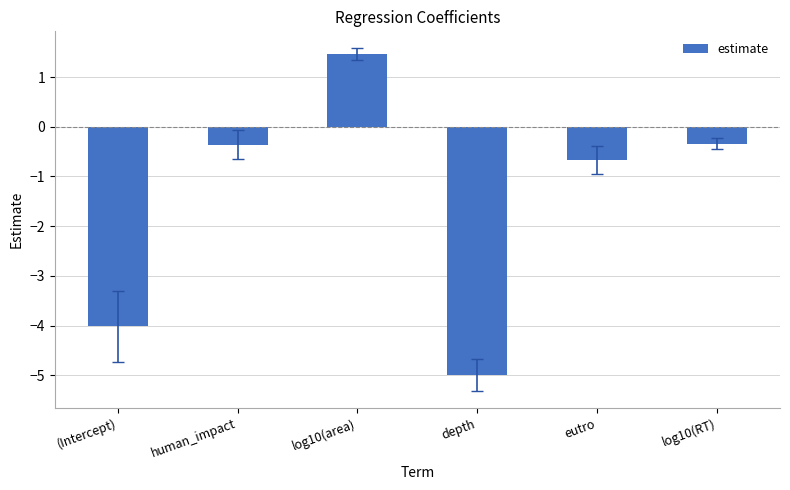

What is the maximum value shown in the chart?

1.5